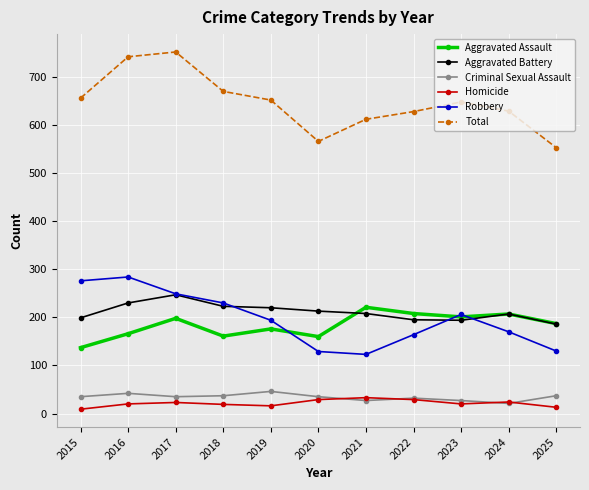

True or false: Criminal Sexual Assault has more than 1 points higher than both neighbors.

True